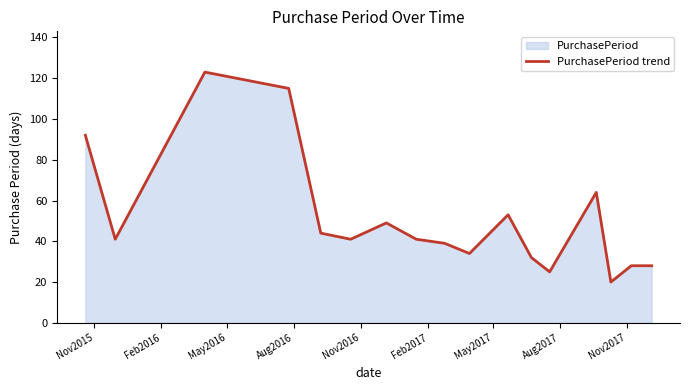

What is the average value?

51